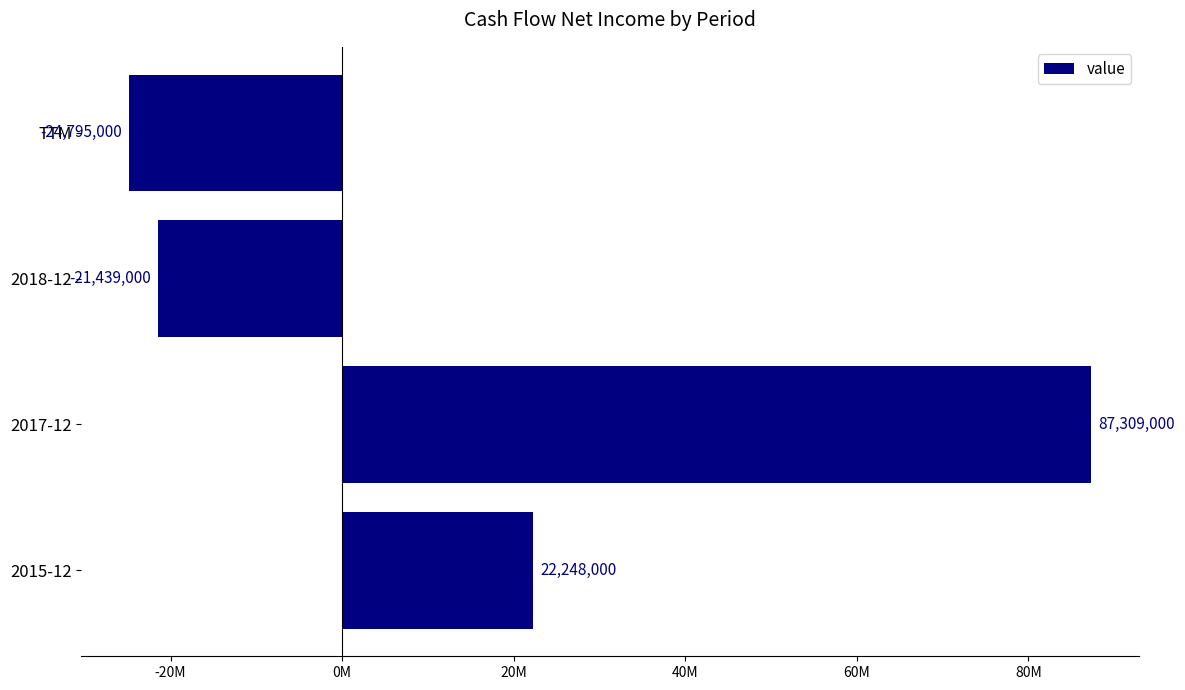

At which label is the value closest to 31257000?

2015-12